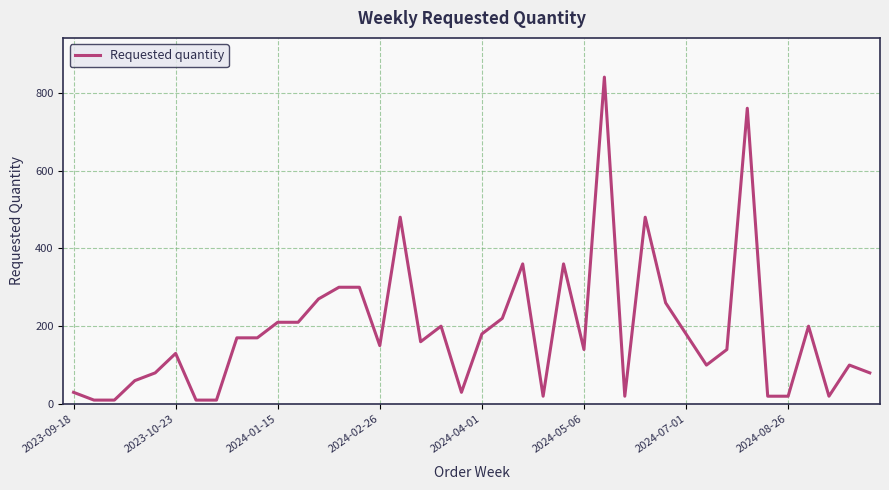

What is the greatest value displayed?

840